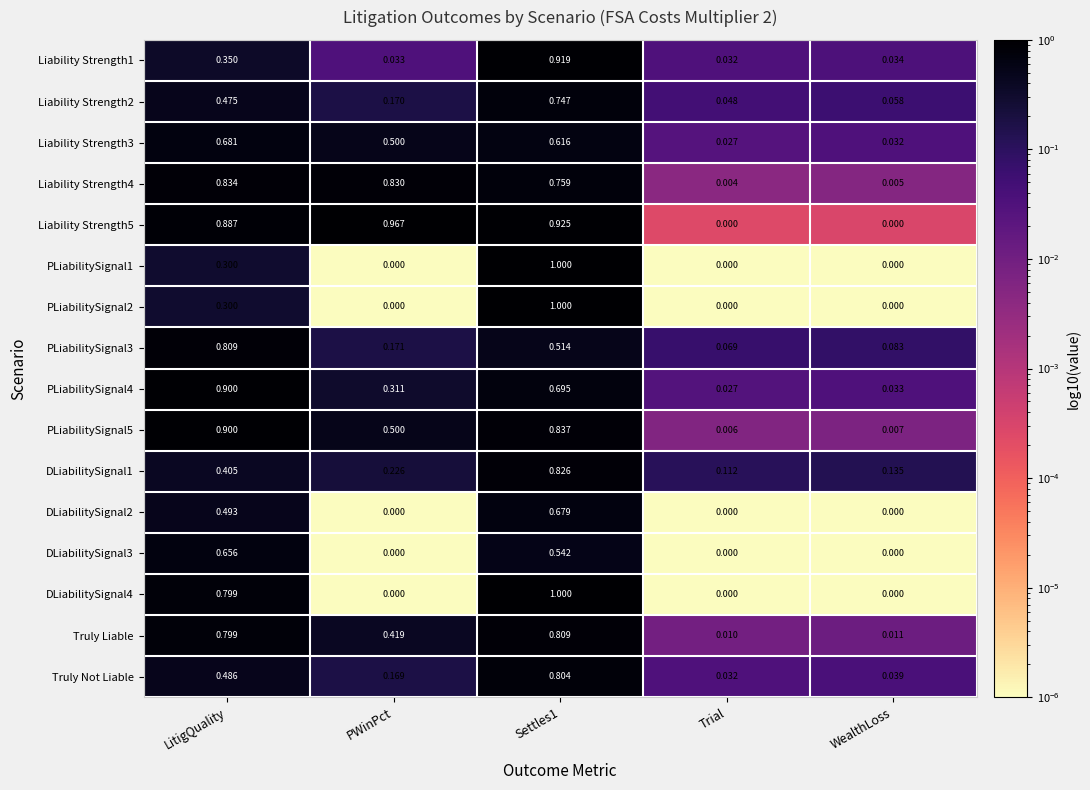

At which category is the sum across all series the highest?

Settles1